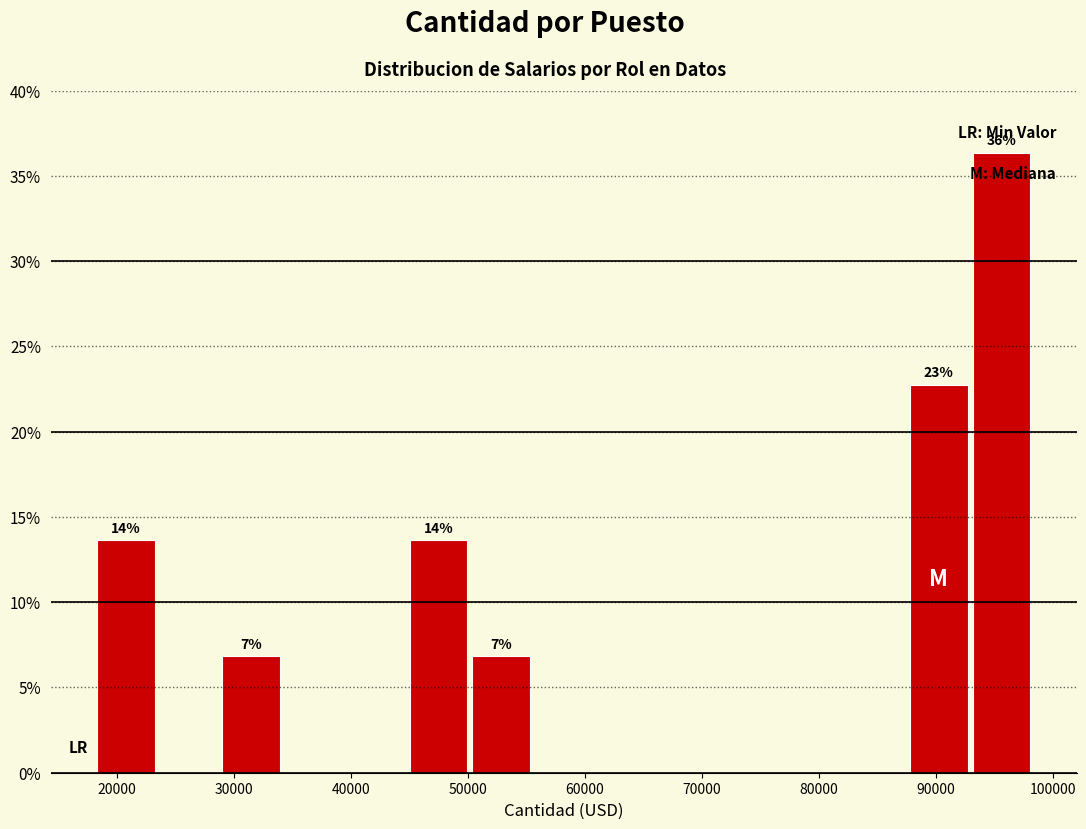

Over which range of the x-axis is the bar tallest?

93000 to 98000